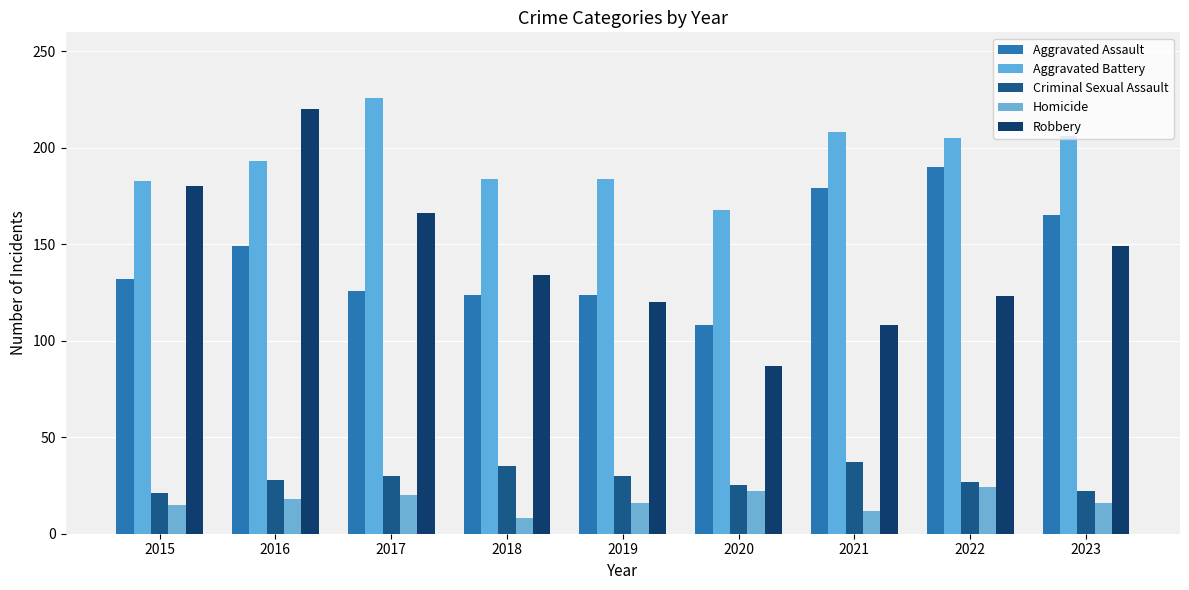

Reading left to right, transcribe all the data shown in this chart.

Aggravated Assault: 132	149	126	124	124	108	179	190	165
Aggravated Battery: 183	193	226	184	184	168	208	205	206
Criminal Sexual Assault: 21	28	30	35	30	25	37	27	22
Homicide: 15	18	20	8	16	22	12	24	16
Robbery: 180	220	166	134	120	87	108	123	149